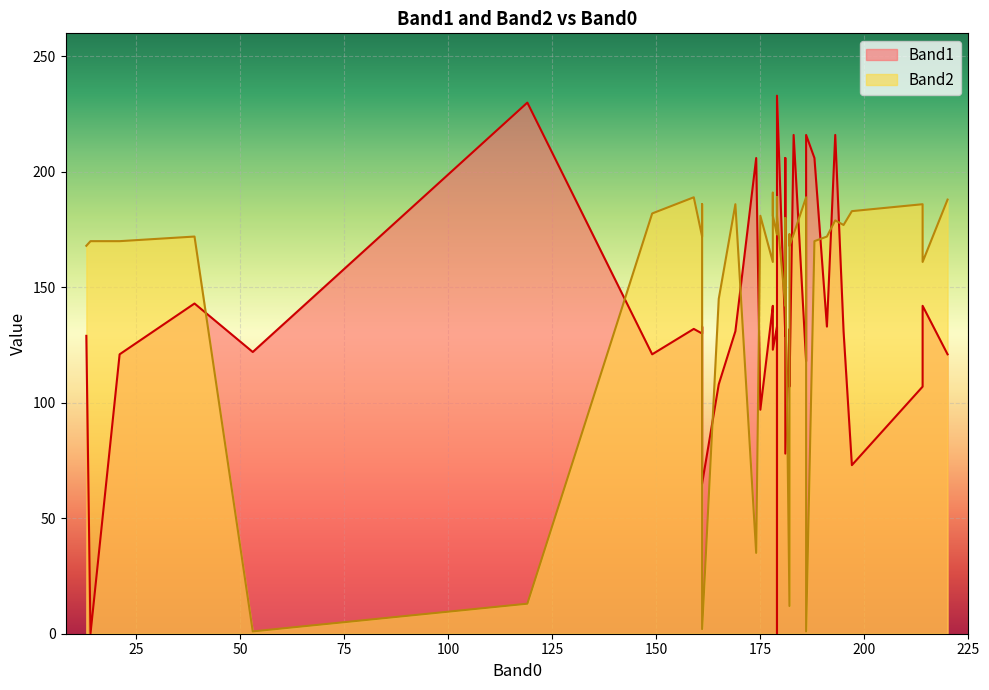

Which series has the largest range (max minus min)?

Band1